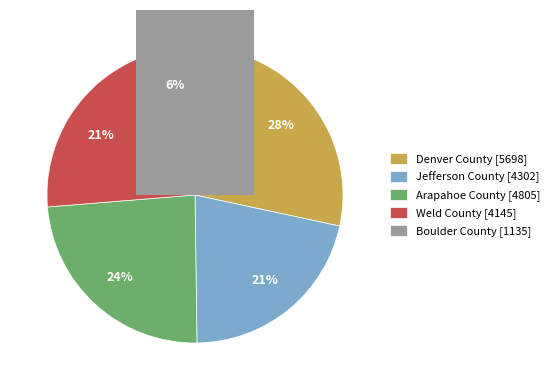

To the nearest percent, what is the difference between the Denver County and Weld County slice percentages?

8%